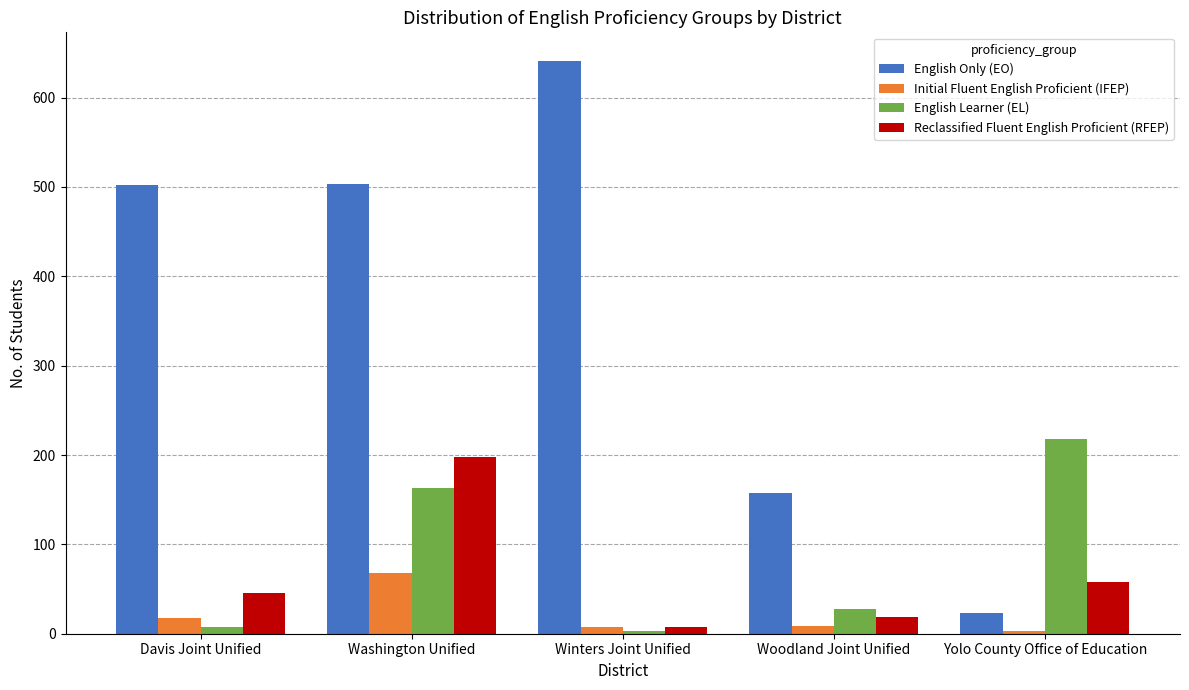

What is the approximate value of Reclassified Fluent English Proficient (RFEP) at Washington Unified?

198